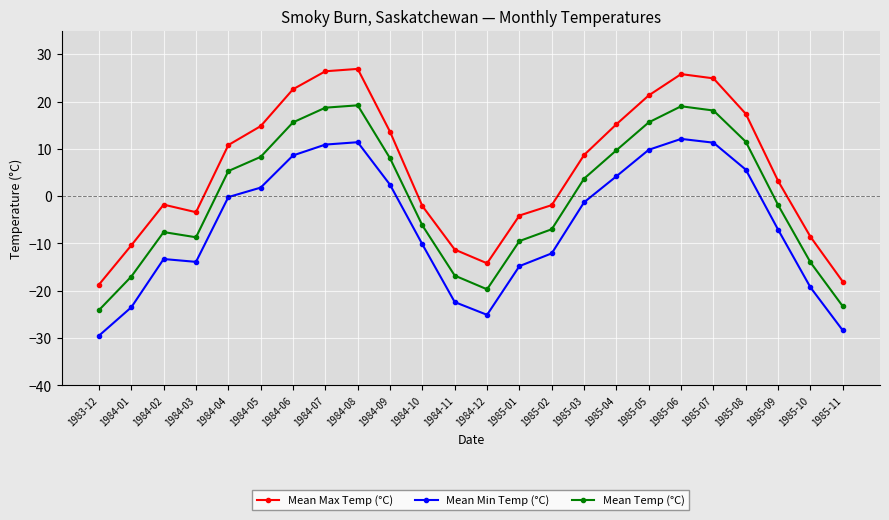

How many data points in Mean Temp (°C) are less than 3?

12